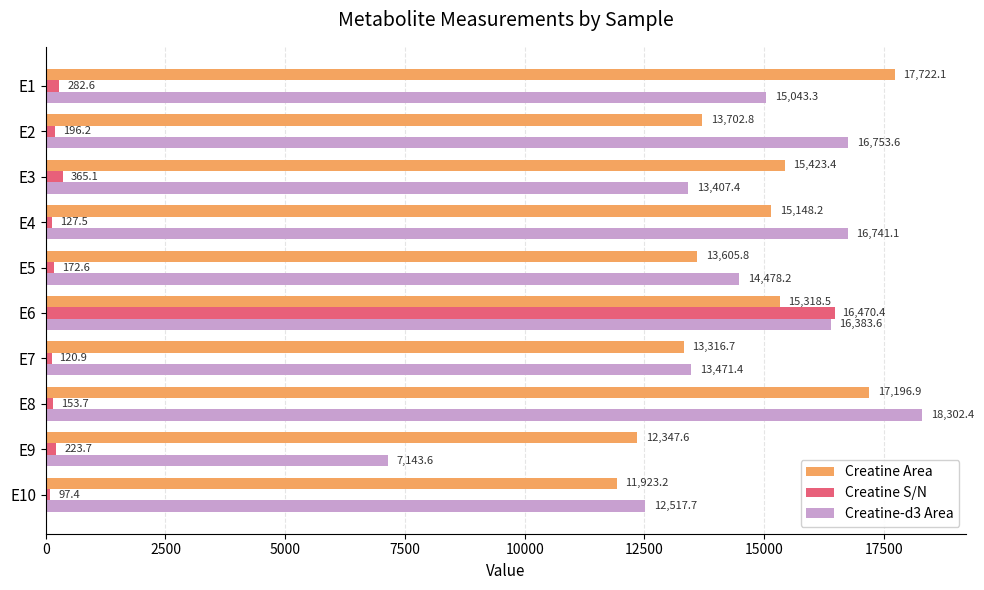

Which category has the highest value in the Creatine-d3 Area series?

E8